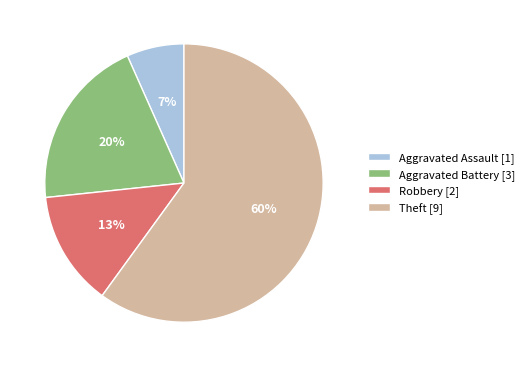

Do Aggravated Battery [3] and Robbery [2] together represent more than half of the pie?

No